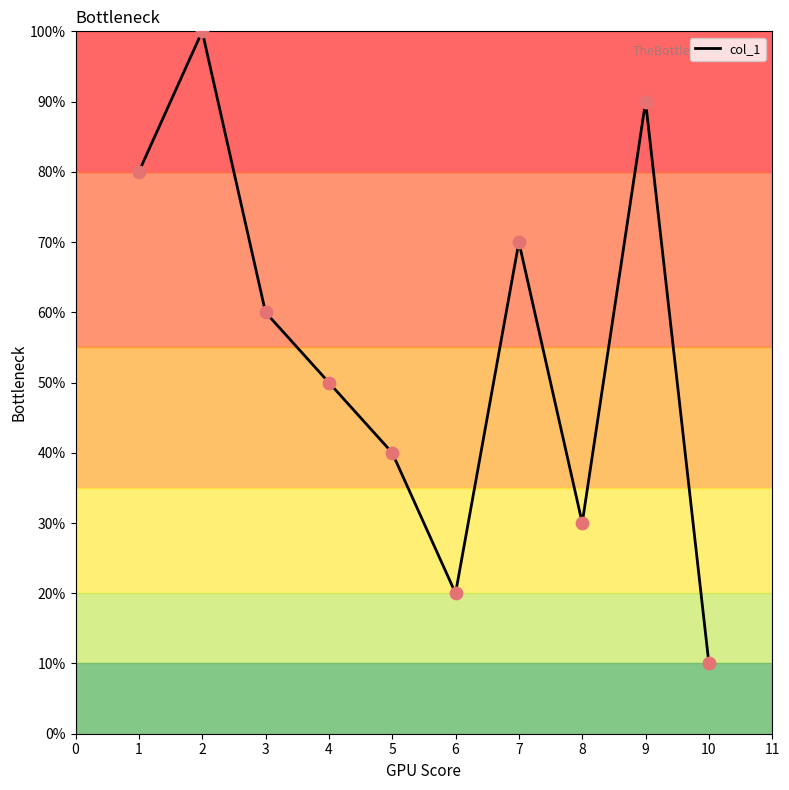

Between 1 and 4, which is larger?

1